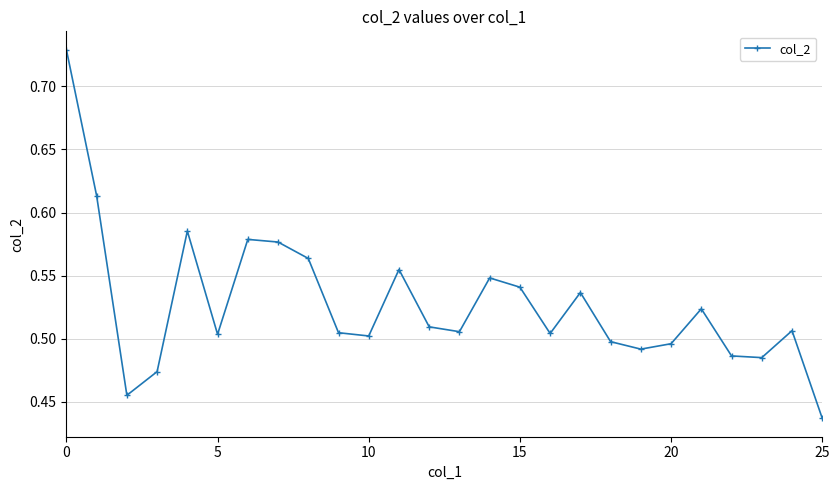

What is the difference between the maximum and minimum values?

0.3